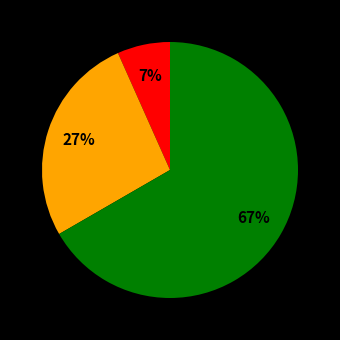

Does any single category account for the majority?

Yes